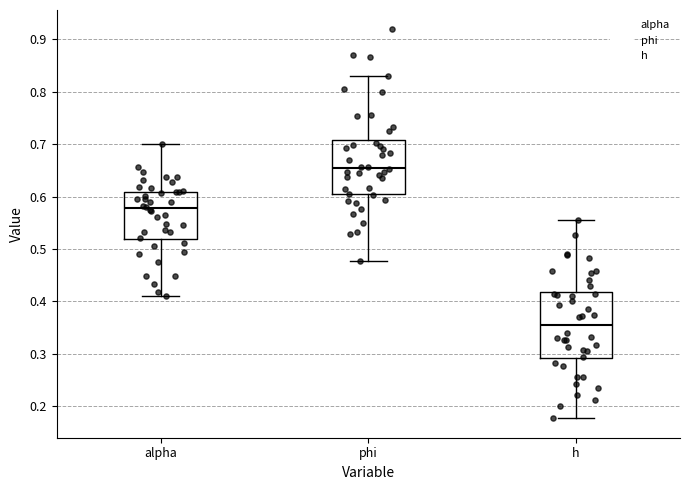

Reading left to right, read every box against the y-axis: the position of its median line, the range the box covers, and the ends of its whiskers. The values are not printed on the chart, so give them approximately, as read against the axis.

alpha: median 0.58, box 0.52 to 0.61, whiskers 0.41 to 0.70
phi: median 0.65, box 0.60 to 0.71, whiskers 0.48 to 0.83
h: median 0.35, box 0.29 to 0.42, whiskers 0.18 to 0.56